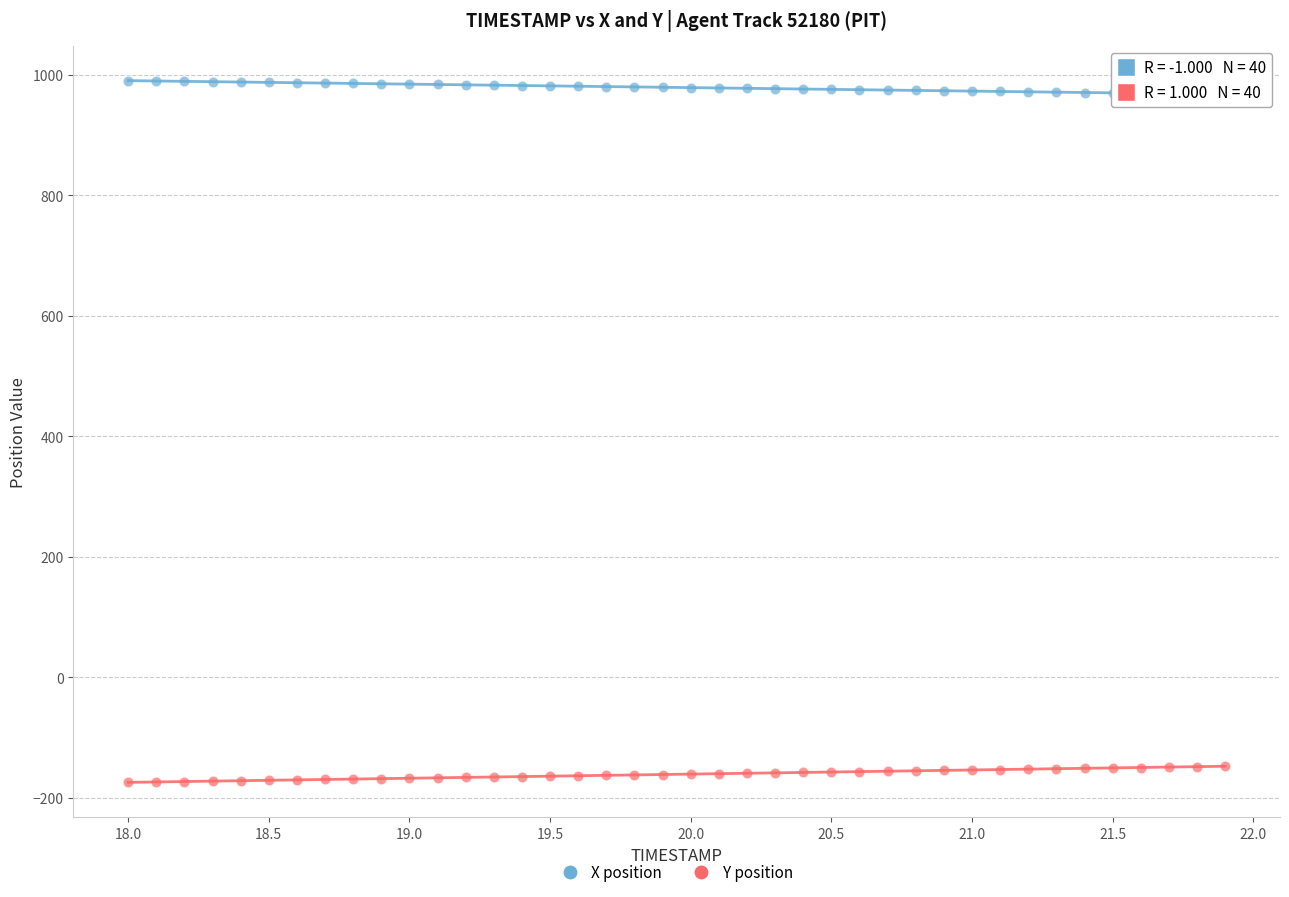

Across all data points, what is the range of Y values (max minus min)?

1164.5